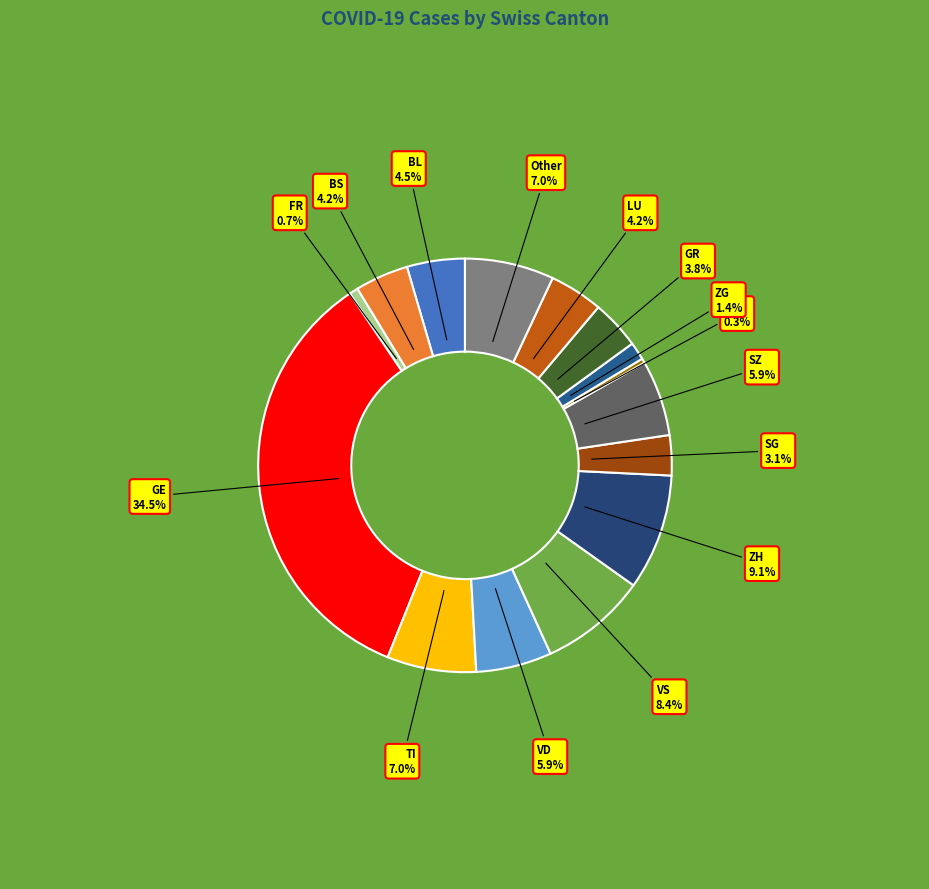

Between TG and Other, which is larger?

Other